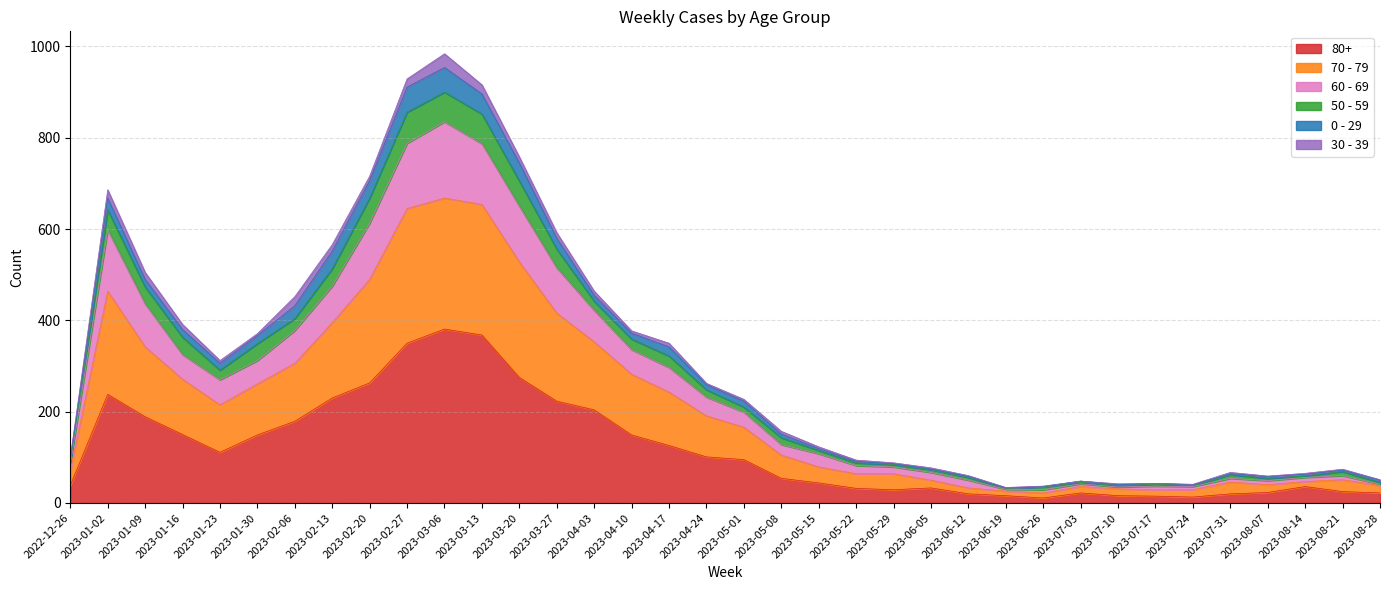

True or false: 50 - 59 and 80+ cross at least once.

False